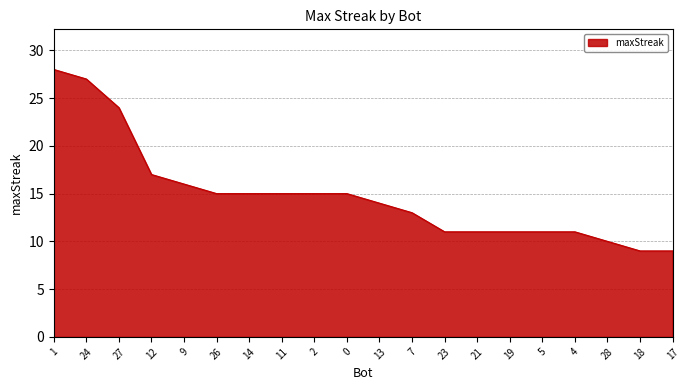

Is it true that the value at 11 is 23?

False